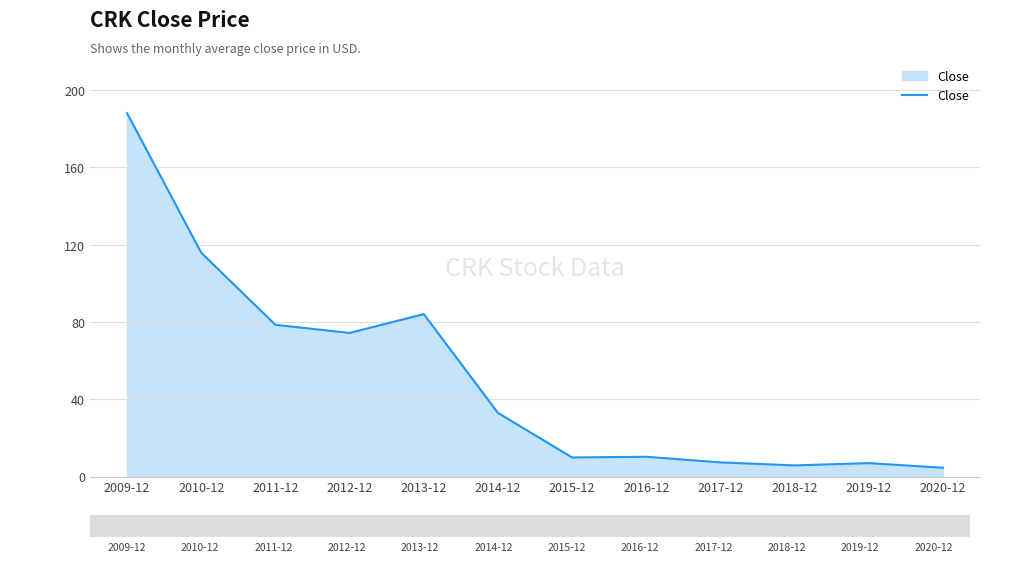

The value at 2014-12 is 33.0. True or false?

True